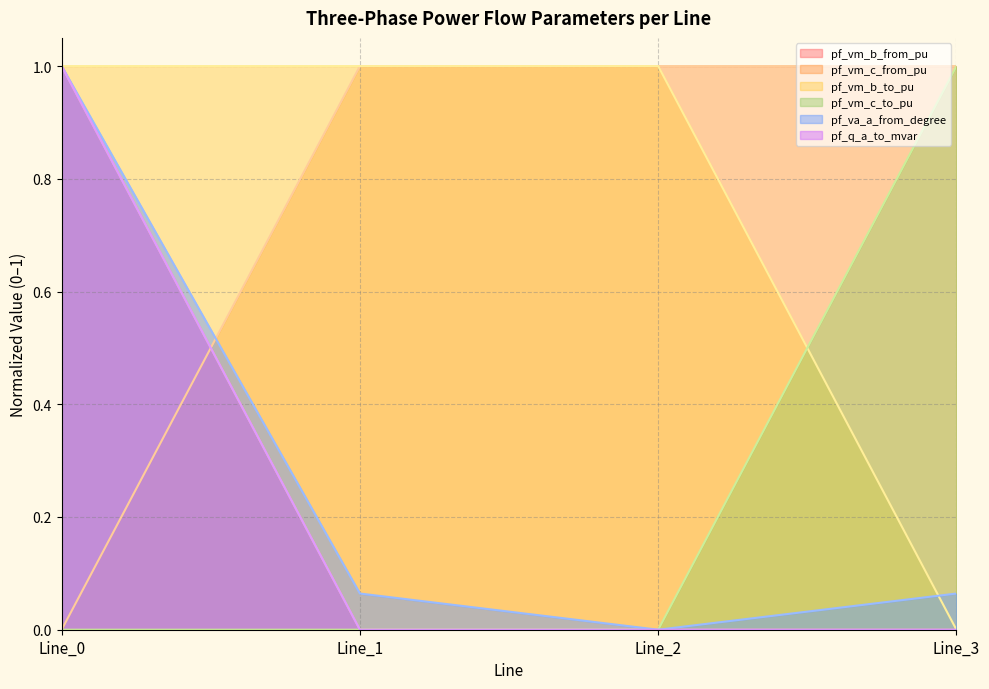

Is the value of pf_va_a_from_degree at Line_1 greater than the value of pf_vm_c_to_pu at Line_0?

Yes